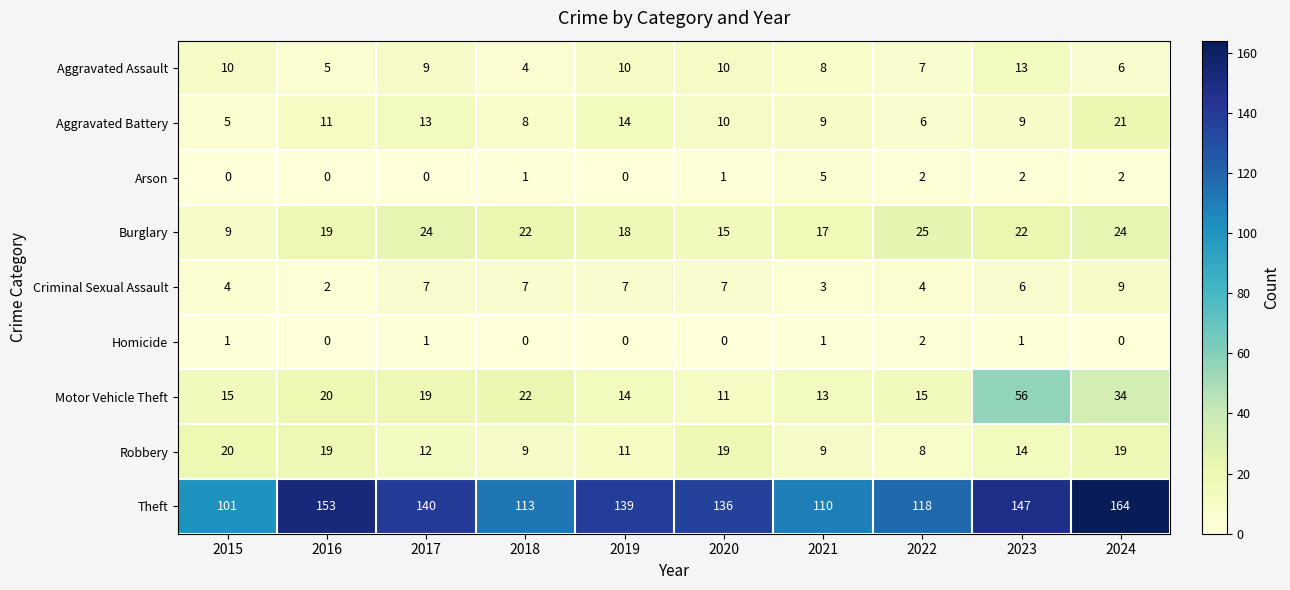

Is it true that Aggravated Assault equals 5 at 2016?

True